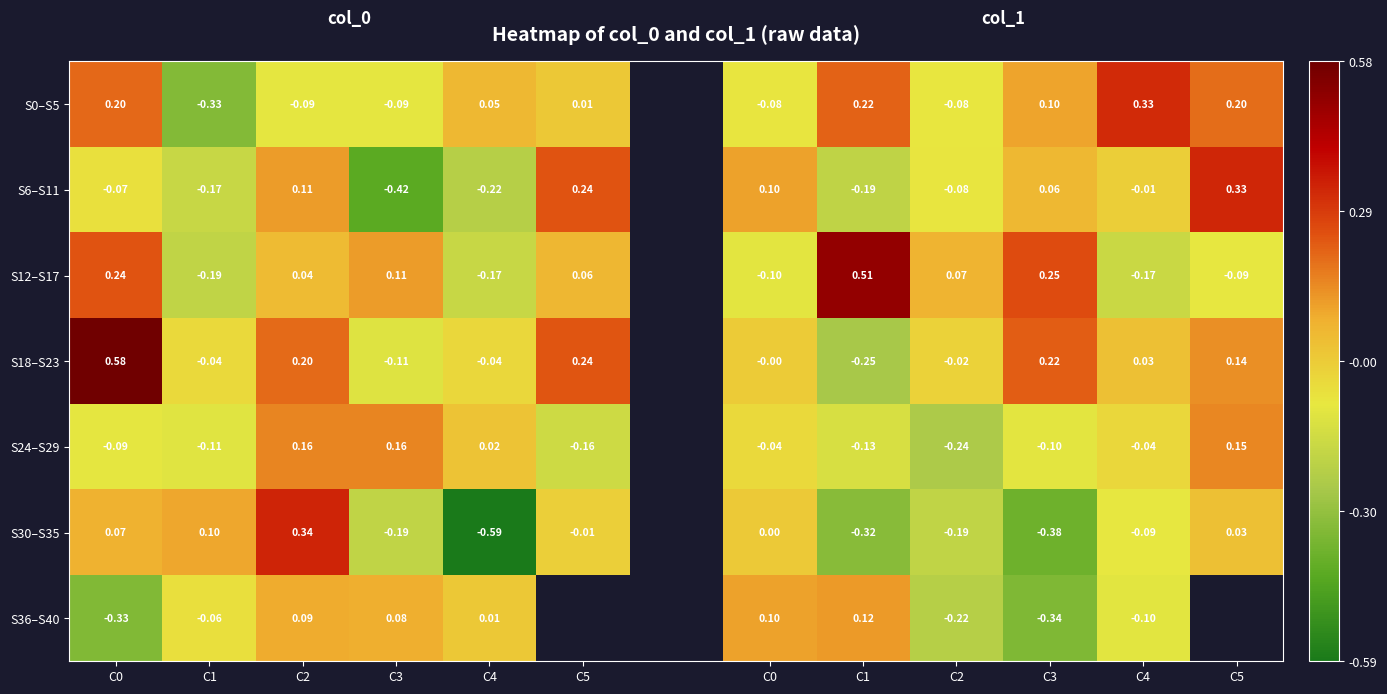

What value does the S36–S40 series have at C0?

-0.3